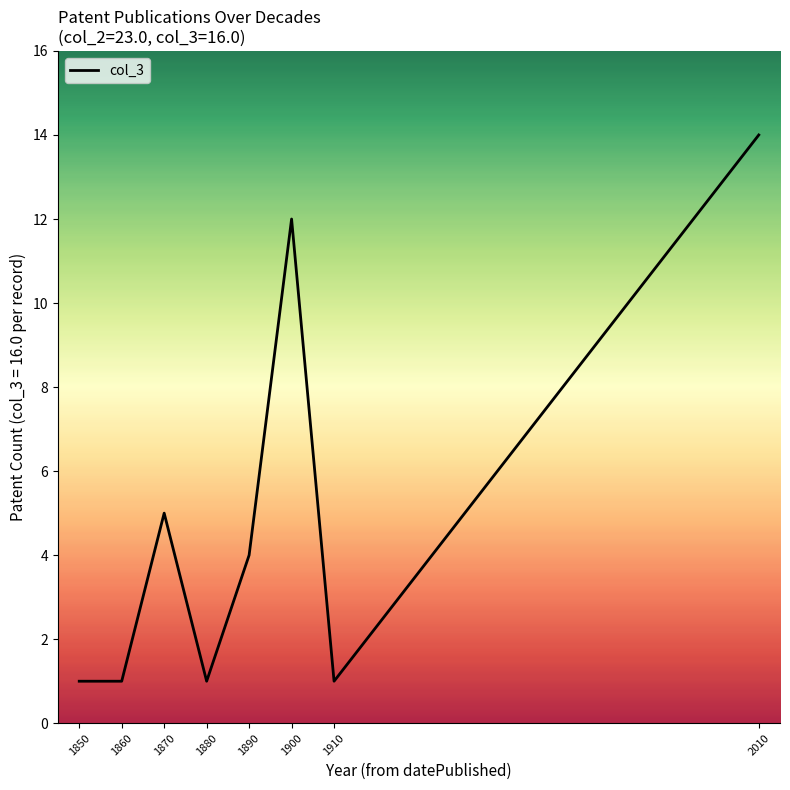

What is the difference between the values at 1870 and 1910?

4